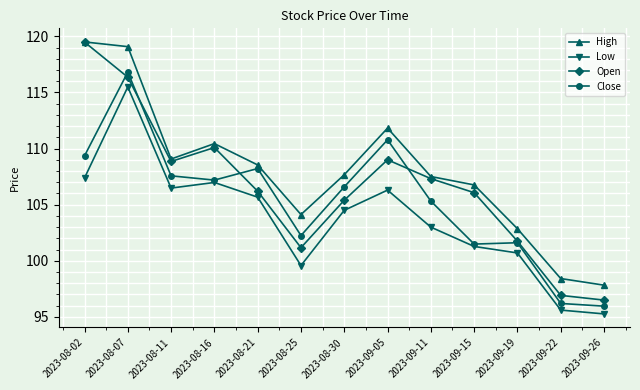

True or false: Open has a value of 101.8 at 2023-09-19.

True